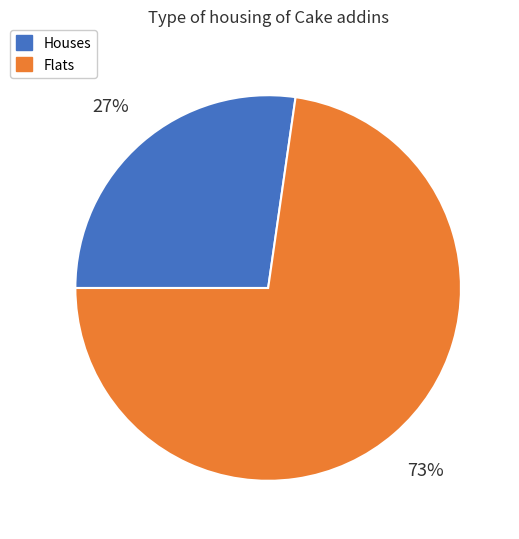

Is there any slice that represents more than half of the pie?

Yes